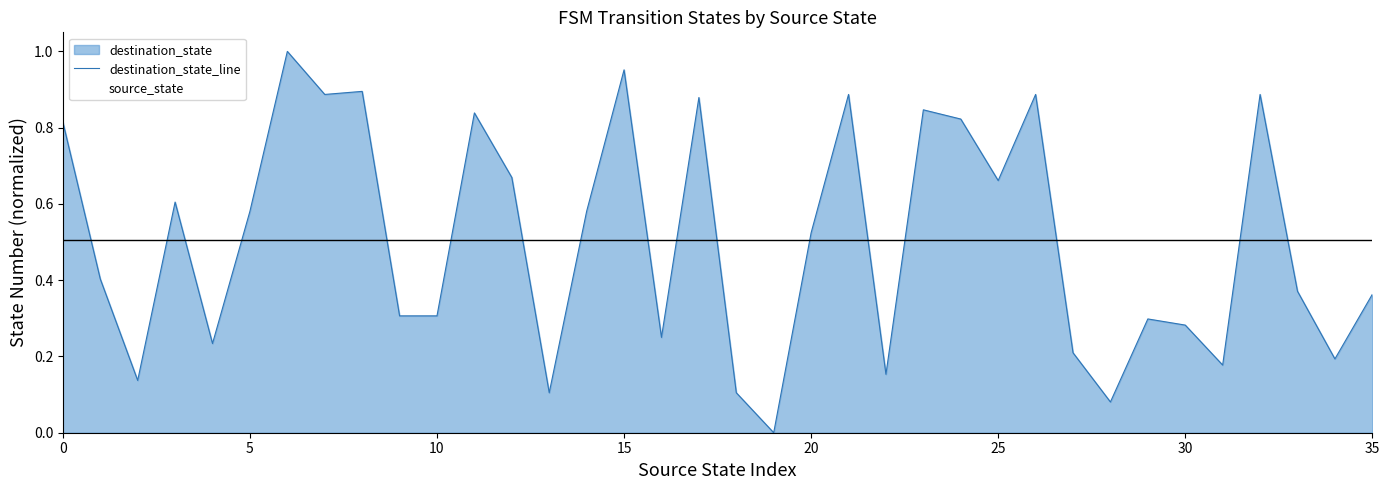

At 30, list the series in order from smallest to largest.

destination_state_line, source_state